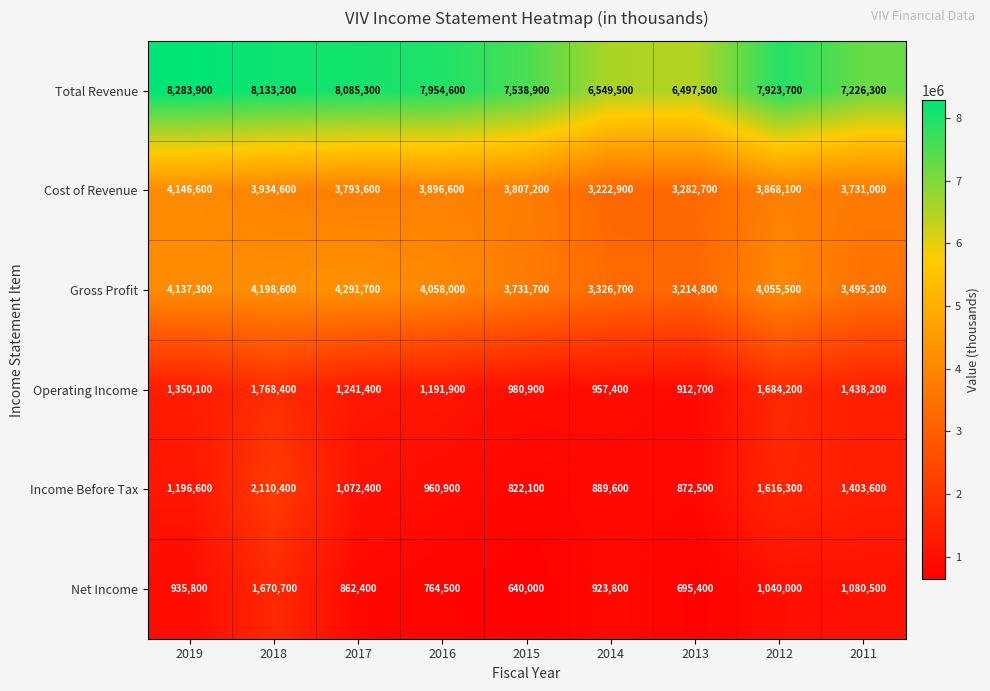

Which series changed the most between 2013 and 2011?

Total Revenue